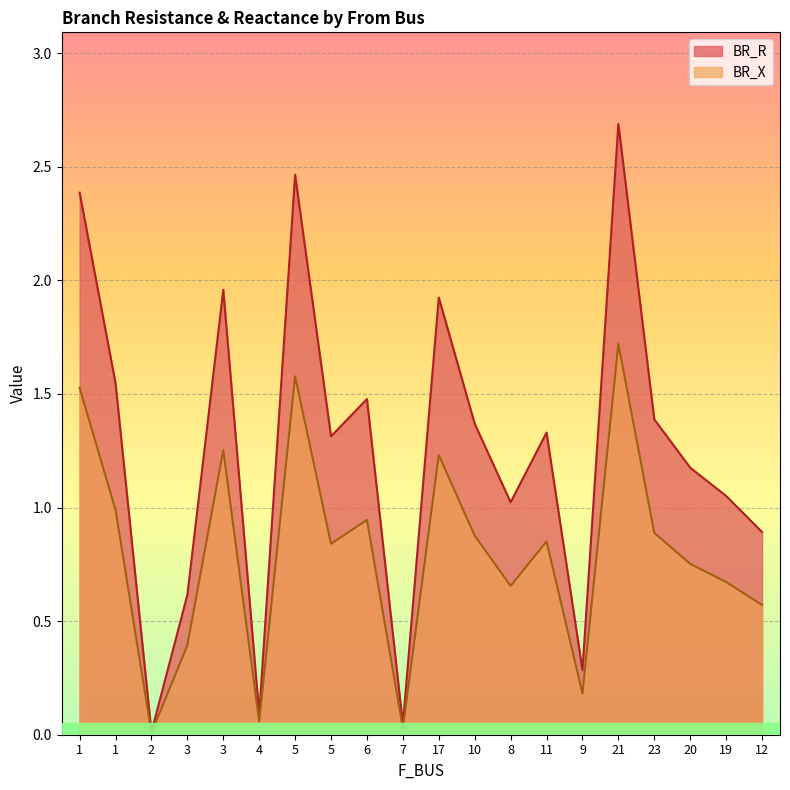

How many interior local valleys does the BR_X series have?

6